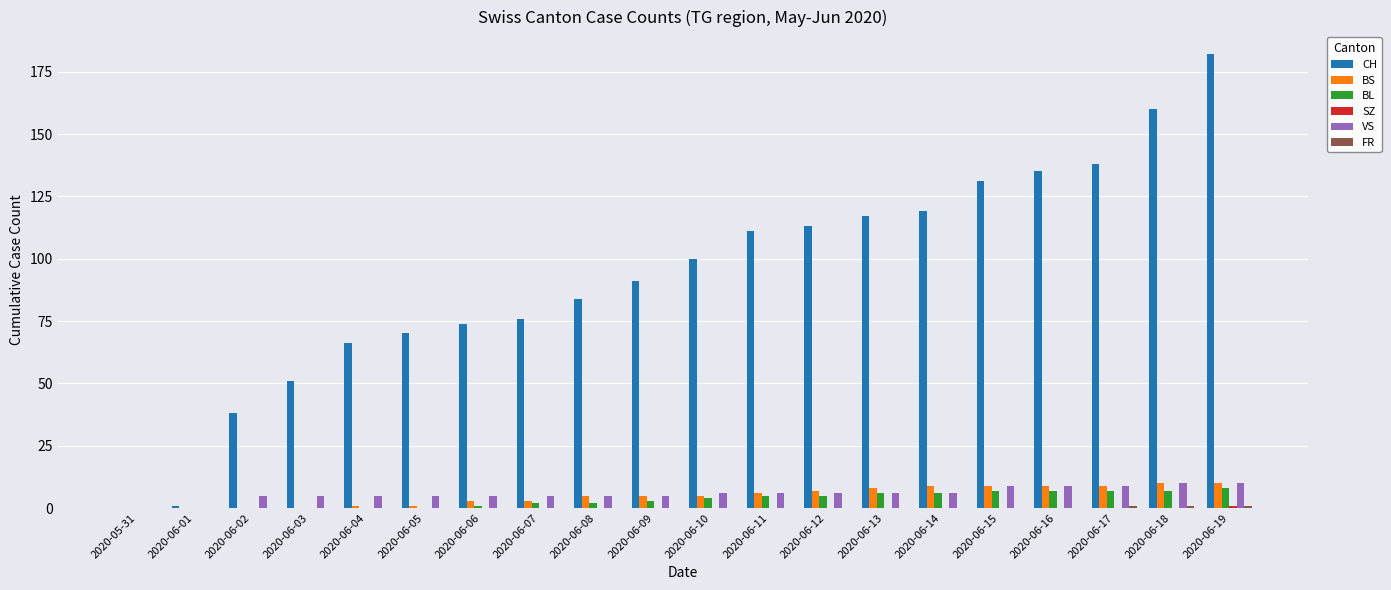

What is the sum of the CH values at 2020-06-04 and 2020-06-13?

183